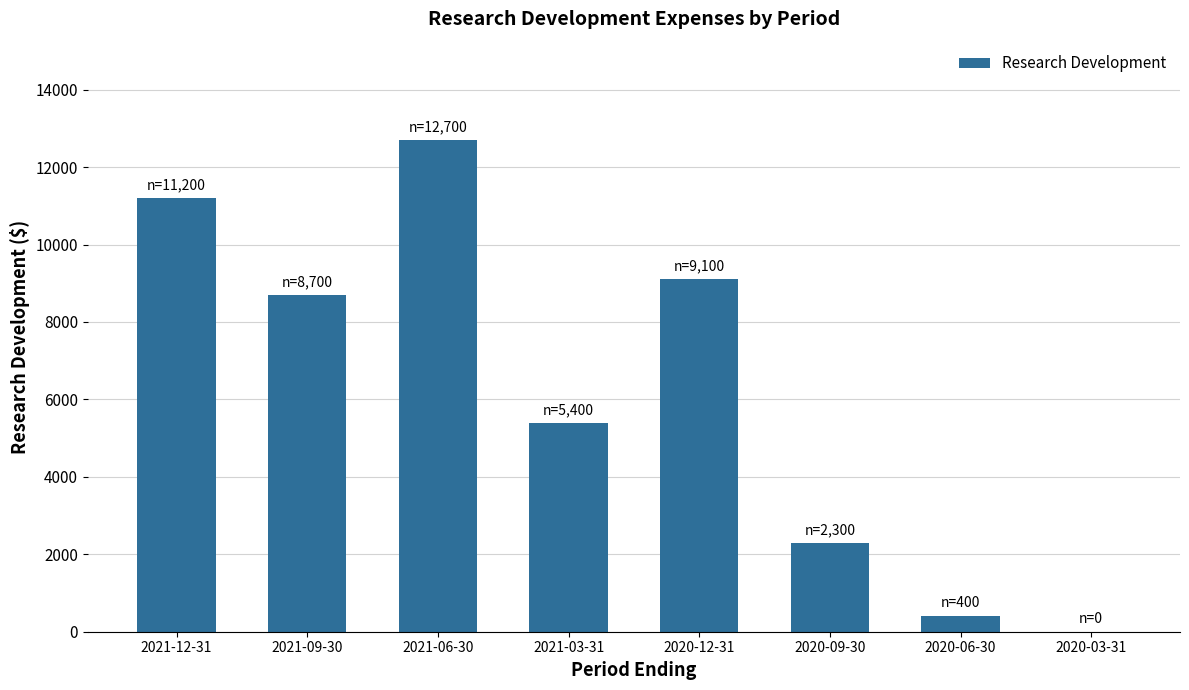

Which label corresponds to the largest value in the chart?

2021-06-30